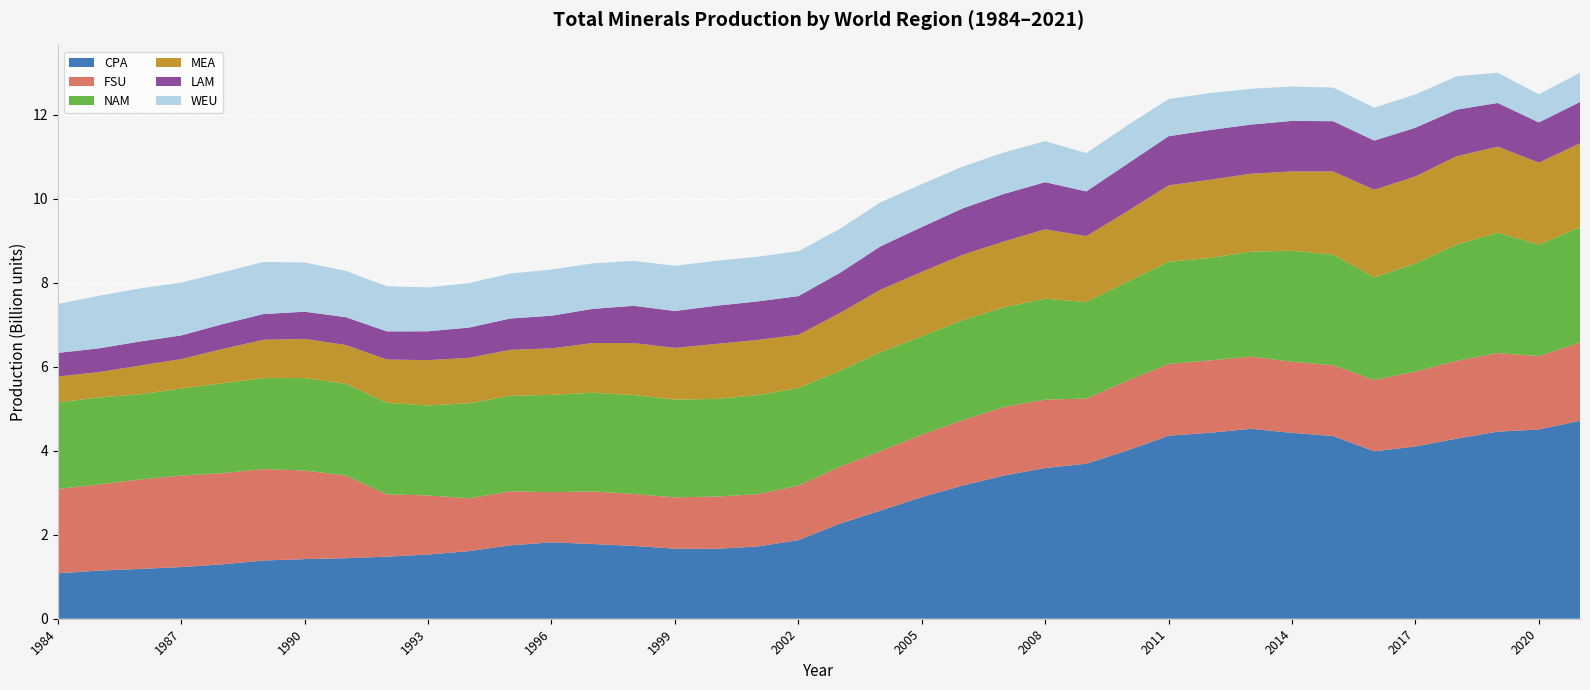

Reading left to right, what are all the values shown in this chart?

CPA: 1080874782	1147022610	1186312689	1229899880	1295690825	1386721186	1419909262	1440822996	1478667364	1528180835	1610825986	1747522163	1819538088	1780092908	1733623584	1668947828	1664434707	1720144645	1870093489	2261640548	2576768289	2896704233	3173101445	3409450916	3588924450	3691362985	4007881522	4358888169	4427754535	4522239615	4426614376	4350056075	3987500135	4102264503	4288965148	4455494687	4506544846	4715302438
FSU: 2008662916	2051073642	2128802679	2179903214	2169791690	2177826838	2108198188	1970059731	1482944278	1407816504	1256946449	1286922247	1194807771	1251396651	1236193893	1221889847	1244468946	1245374547	1298774135	1352606566	1415223481	1484092797	1556651618	1634919377	1628590422	1552186383	1660776235	1707793556	1722979641	1720981457	1692848430	1687827351	1697219400	1782636788	1852867537	1870879562	1746281618	1863979611
NAM: 2059754620	2071094798	2028017265	2072742093	2141306529	2164153326	2203400391	2184310275	2181881083	2143575949	2262191343	2273264743	2316707697	2351675394	2356365541	2327963155	2324941284	2357596851	2322570961	2283577245	2355162356	2343744813	2381080452	2371567898	2403886981	2295422815	2355466902	2432757654	2440184070	2494737892	2644933240	2632654028	2444041926	2576204452	2767142806	2866382131	2652404762	2742224818
MEA: 617646032	602866147	684533208	699535348	815939476	913189412	932910023	922324208	1028328290	1077885738	1083252906	1095219497	1106598639	1181328983	1237913427	1230015392	1309455652	1315170315	1268525741	1376116140	1488239728	1533598147	1556703482	1568640370	1651999489	1570797617	1680725599	1819424670	1861463539	1857727819	1887242854	1981202853	2085619072	2071731247	2104067360	2048841603	1956288310	1999352636
LAM: 562888109	566363466	573922198	563573736	591007707	613477069	646478806	663108692	670868309	686903025	720428525	746441946	777538760	814098083	887163743	879205004	908631865	916258957	922162854	955349598	1033685411	1068298139	1105968273	1131860494	1122207082	1065789961	1128727828	1170779425	1184530000	1171457846	1203104664	1196135887	1171648978	1159197977	1110203849	1039705985	956913134	983848976
WEU: 1164224114	1251723090	1264101151	1258010491	1233286184	1241384811	1172084553	1102512226	1075345153	1045439615	1060243398	1071276460	1099472561	1083170709	1069861550	1075628511	1071976164	1063375711	1069904665	1048450864	1049191391	1022752620	994626996	987657169	976093745	914081061	916402192	885393489	879149922	852241551	818521918	800741805	785571278	792220213	792885426	720211966	669495897	697187898